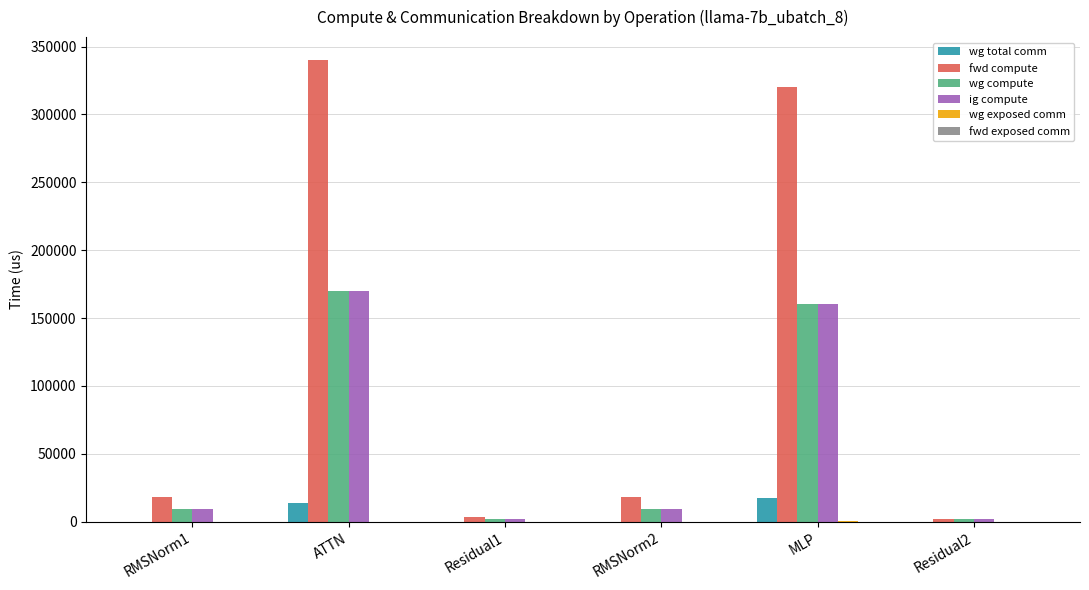

Which series changed the most between ATTN and Residual2?

fwd compute